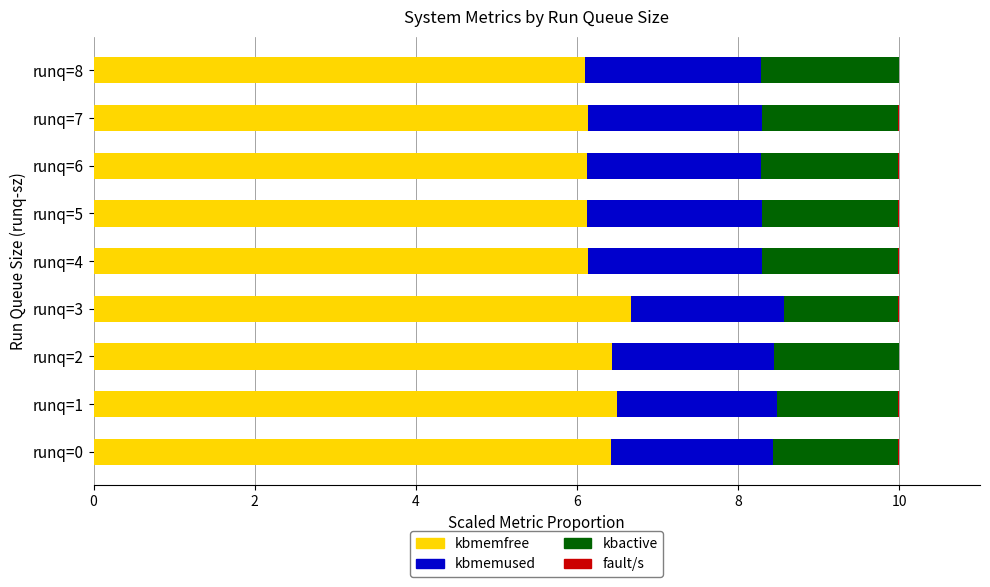

What is the highest value of the kbmemfree series?

6.7